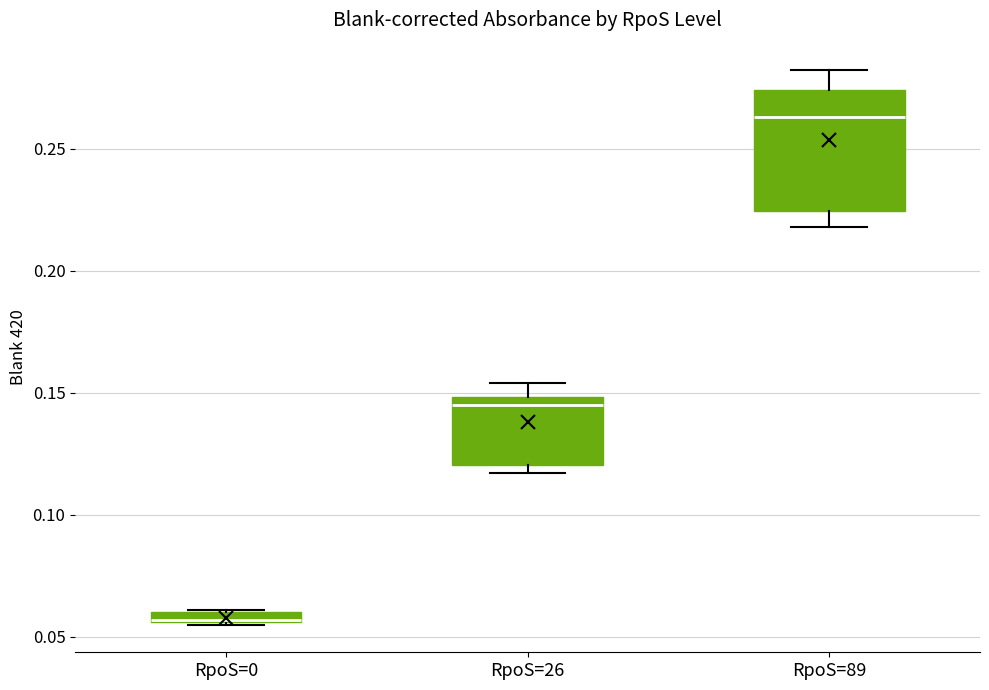

Where is the upper edge of the box for RpoS=0 on the y-axis? The values are not printed on the chart, so give them approximately, as read against the axis.

0.060